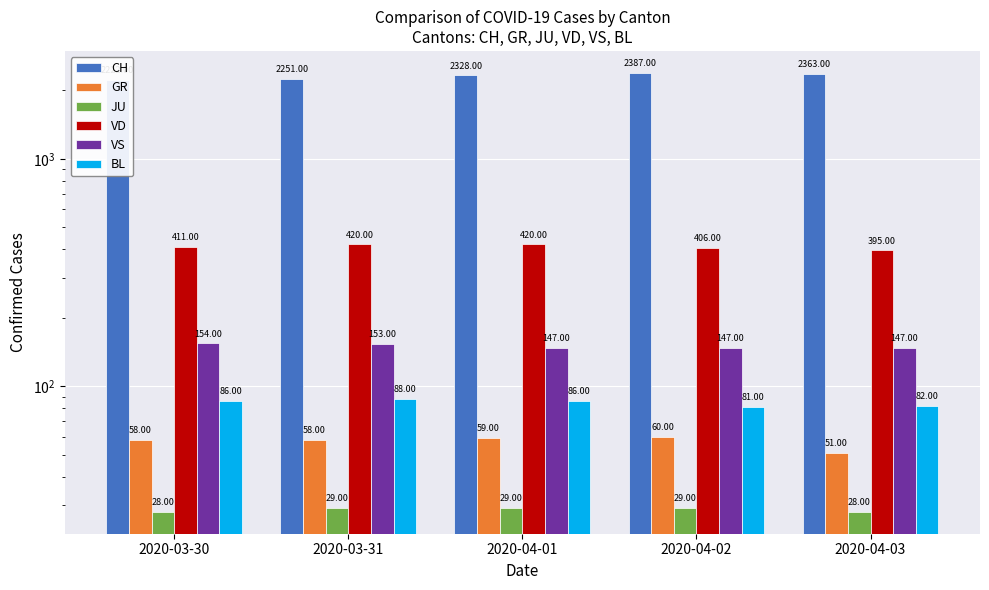

What is the label of the 2nd bar from the left?

2020-03-31